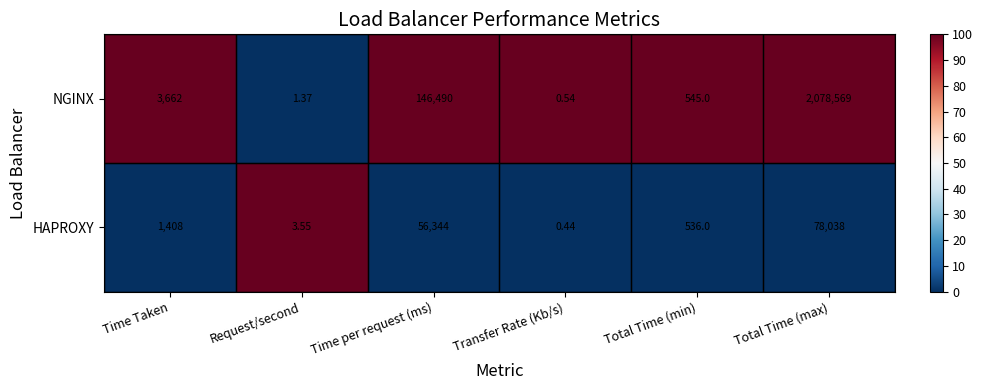

Which series changed the most between Time Taken and Total Time (max)?

NGINX